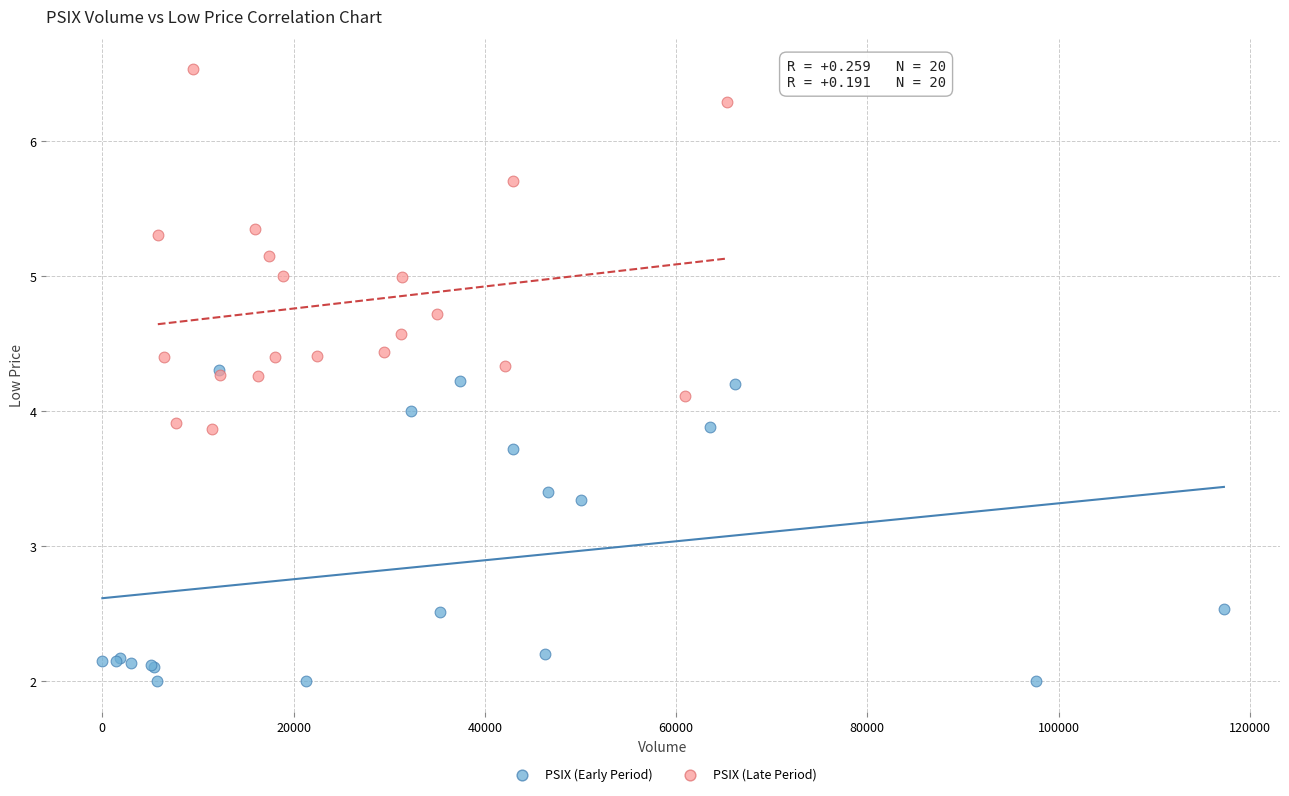

Which series has the widest spread of Y values?

PSIX (Late Period)